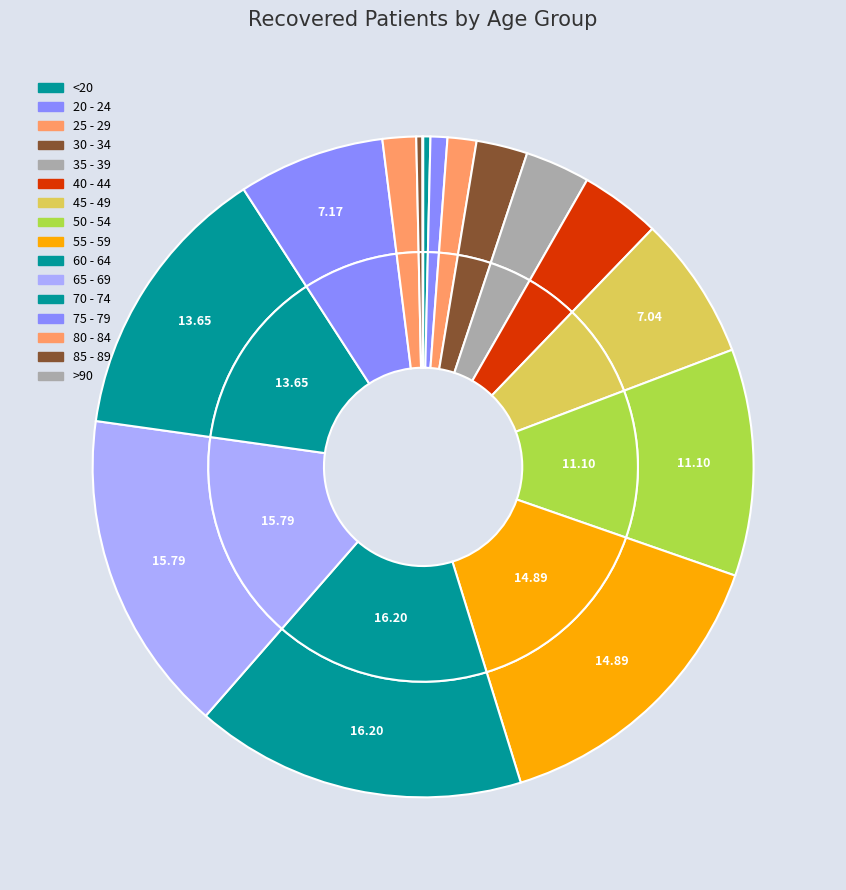

The 20 - 24 slice represents 1% of the pie. True or false?

True